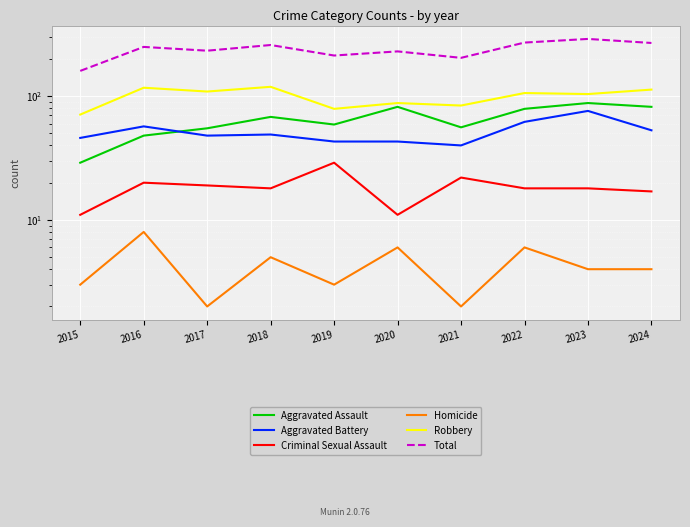

At which category is the sum across all series the highest?

2023